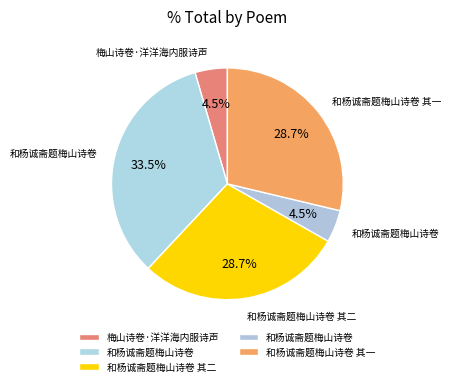

Does any single category account for the majority?

No